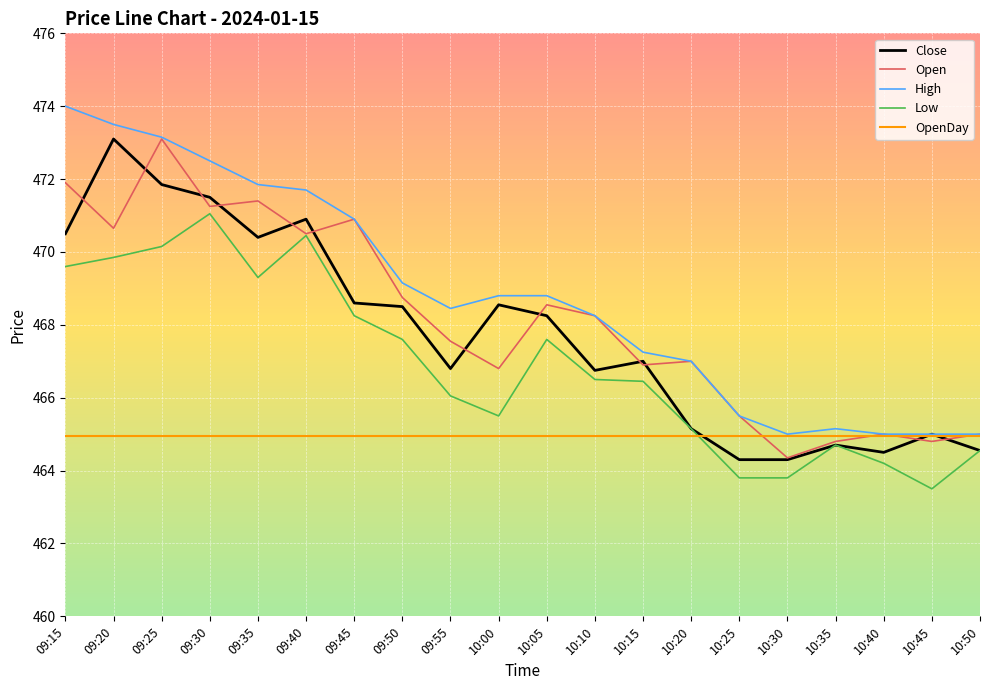

True or false: Low has a value of 463.5 at 10:45.

True